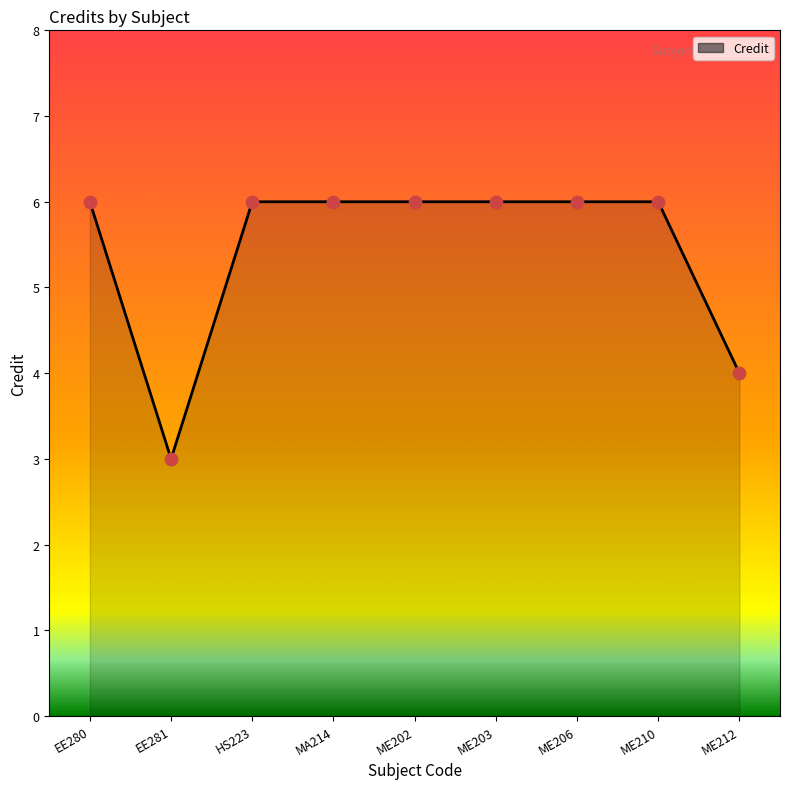

Between ME210 and EE281, which is larger?

ME210